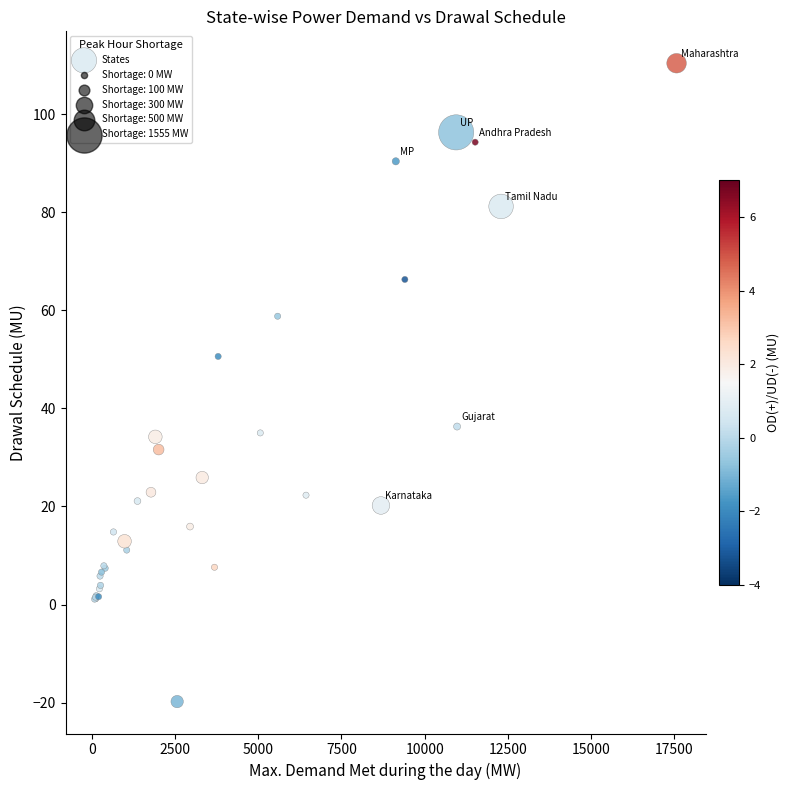

What Y value in the scatter plot is closest to 45?

50.6